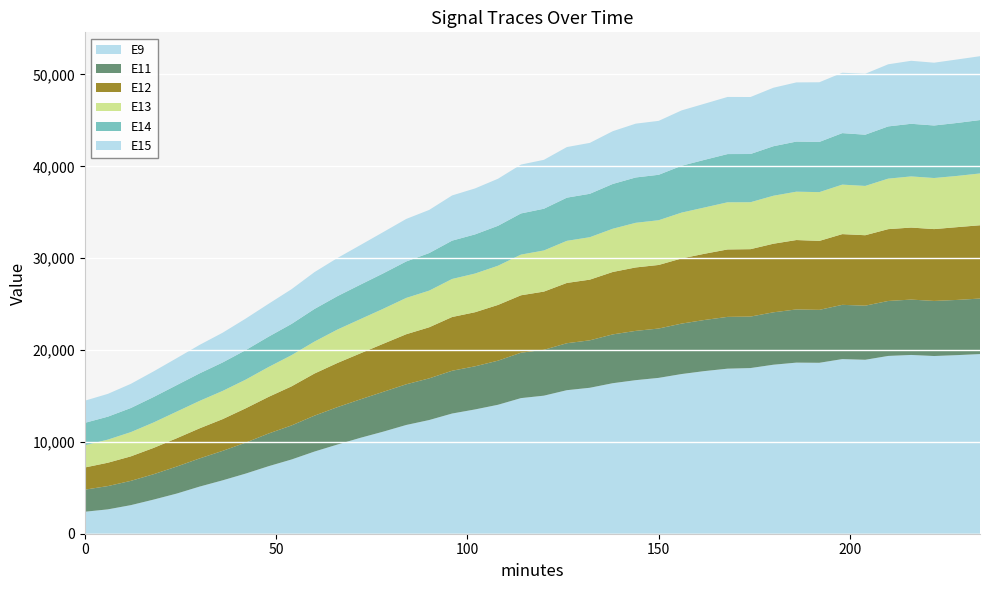

Reading left to right, extract all data points from this chart.

E9: 2394	2652	3111	3720	4371	5133	5812	6543	7349	8079	8944	9708	10439	11114	11839	12377	13086	13532	14040	14764	15031	15627	15890	16388	16719	16968	17386	17708	17970	18036	18401	18628	18610	19012	18938	19356	19463	19347	19444	19560
E11: 2405	2535	2643	2764	2942	3067	3208	3370	3559	3707	3908	4071	4187	4334	4429	4537	4658	4695	4802	4942	4992	5114	5166	5314	5365	5372	5491	5565	5638	5605	5705	5791	5763	5906	5891	5984	6028	5997	6010	6044
E12: 2413	2543	2667	2866	3081	3278	3455	3734	3988	4254	4584	4808	5010	5234	5450	5561	5850	5889	6068	6253	6340	6563	6606	6796	6906	6921	7095	7209	7340	7340	7468	7556	7506	7701	7669	7820	7841	7821	7923	7978
E13: 2421	2516	2639	2771	2901	2987	3072	3123	3252	3397	3481	3639	3726	3811	3954	3991	4143	4212	4269	4431	4477	4584	4621	4707	4861	4871	4990	5039	5136	5111	5224	5264	5311	5389	5368	5499	5569	5562	5578	5642
E14: 2439	2498	2625	2772	2882	2995	3097	3212	3301	3399	3549	3635	3751	3855	3968	4089	4172	4261	4345	4479	4542	4699	4726	4875	4935	4946	5100	5187	5249	5248	5390	5455	5466	5607	5576	5686	5730	5718	5766	5812
E15: 2411	2482	2630	2790	2937	3103	3237	3429	3578	3779	4010	4153	4309	4492	4630	4697	4920	5005	5124	5321	5325	5510	5542	5745	5859	5871	6027	6109	6219	6205	6368	6442	6495	6572	6634	6763	6858	6837	6911	6952